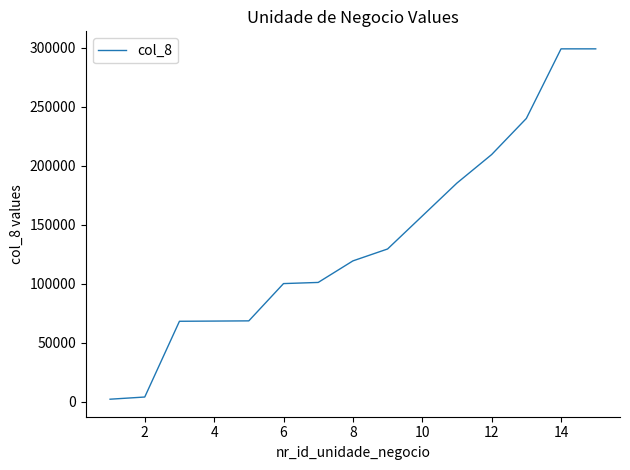

How many series are shown in this chart?

1